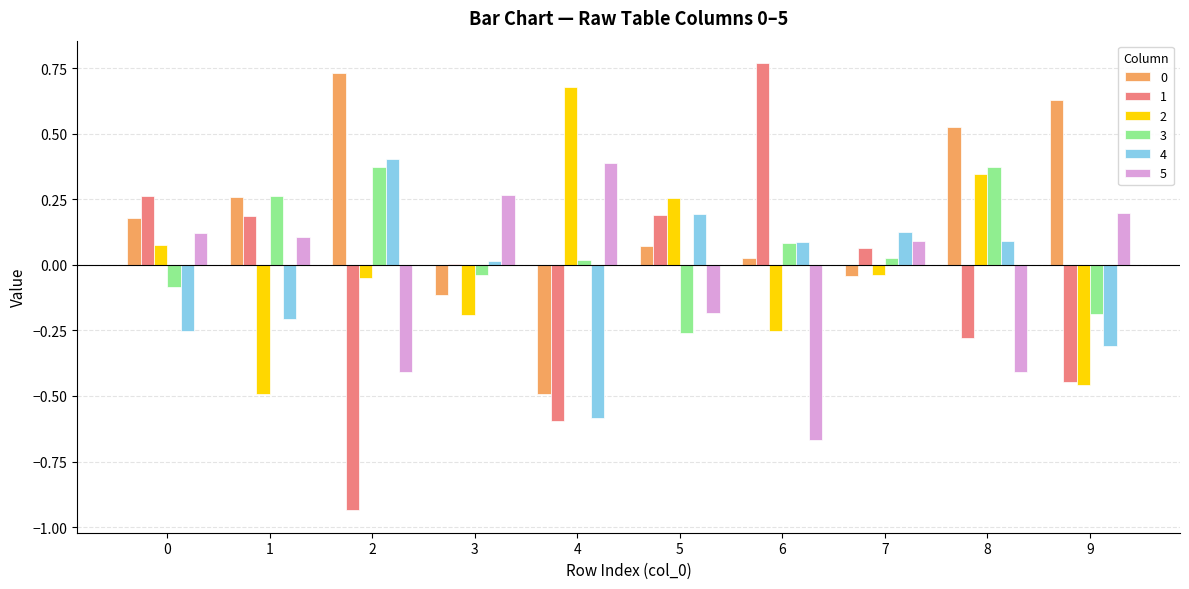

Which category has the highest value in the 5 series?

4